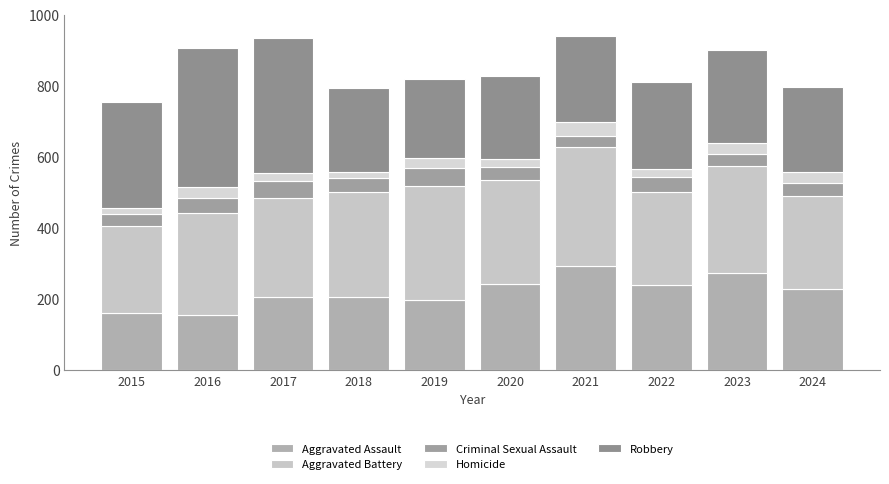

Which series has the largest total across all categories?

Aggravated Battery